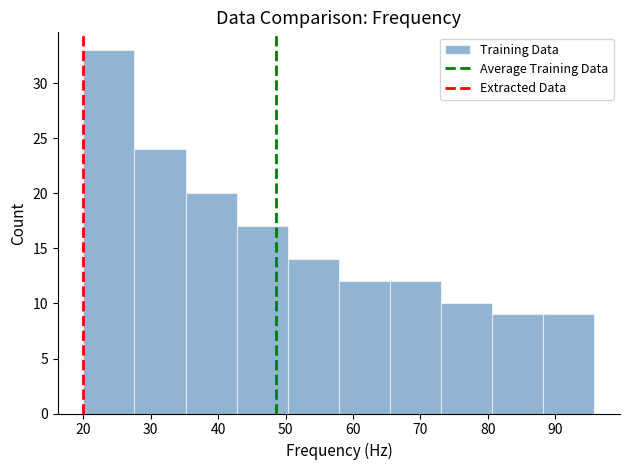

Reading left to right, list every bar in this chart as the range it spans on the x-axis followed by its height. Neither the bar edges nor the heights are printed on the chart, so give them approximately, as read against the axes.

20 to 28: 33
28 to 35: 24
35 to 43: 20
43 to 50: 17
50 to 58: 14
58 to 65: 12
65 to 73: 12
73 to 81: 10
81 to 88: 9
88 to 96: 9